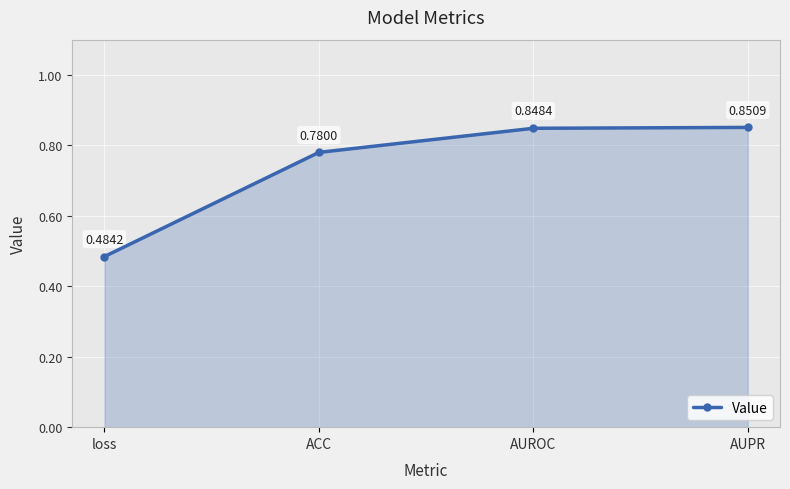

True or false: the data shows 0.3 at ACC.

False